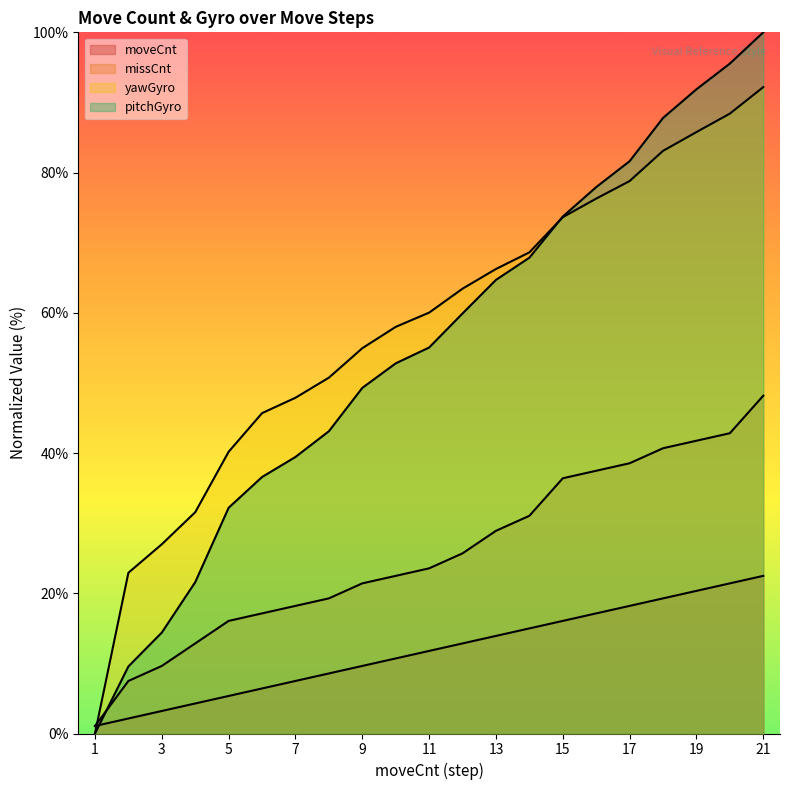

Reading left to right, transcribe all the data shown in this chart.

moveCnt: 1.1	2.1	3.2	4.3	5.4	6.4	7.5	8.6	9.6	10.7	11.8	12.8	13.9	15.0	16.1	17.1	18.2	19.3	20.3	21.4	22.5
missCnt: 1.1	7.5	9.6	12.8	16.1	17.1	18.2	19.3	21.4	22.5	23.6	25.7	28.9	31.0	36.4	37.5	38.5	40.7	41.8	42.8	48.2
yawGyro: 0.0	22.9	27.0	31.6	40.2	45.7	47.9	50.7	54.9	58.0	60.0	63.4	66.2	68.6	73.6	76.3	78.8	83.1	85.8	88.4	92.2
pitchGyro: 0.0	9.6	14.4	21.6	32.2	36.6	39.4	43.1	49.3	52.8	55.0	59.9	64.7	67.9	73.7	77.9	81.6	87.8	91.9	95.5	100.0